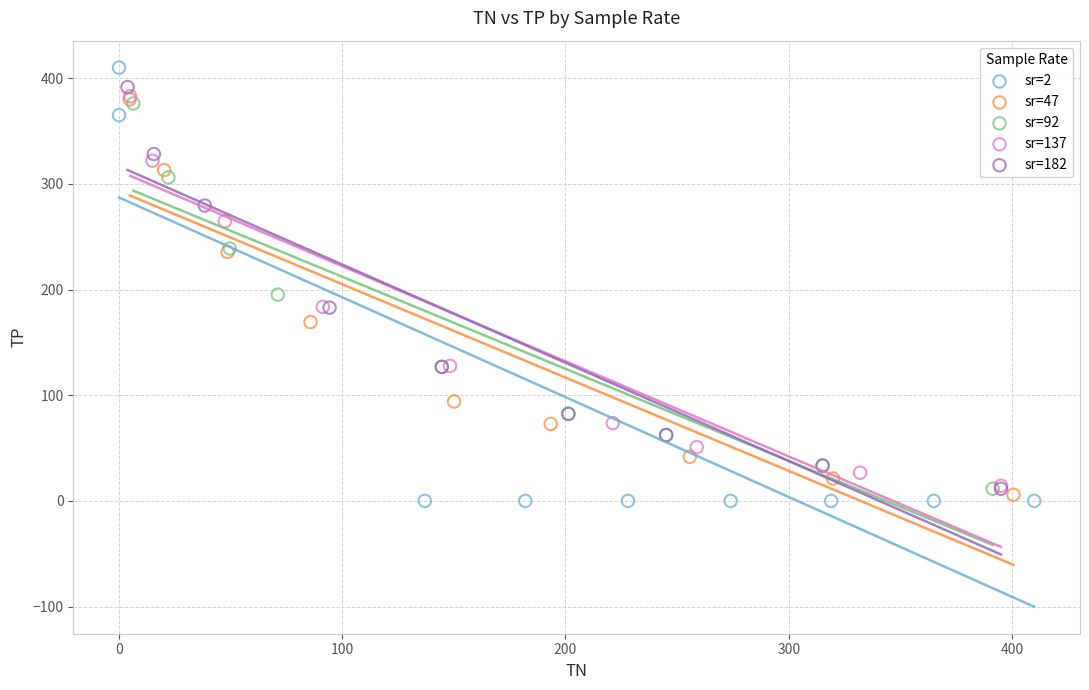

What are all the series names shown in the legend?

sr=2, sr=47, sr=92, sr=137, sr=182